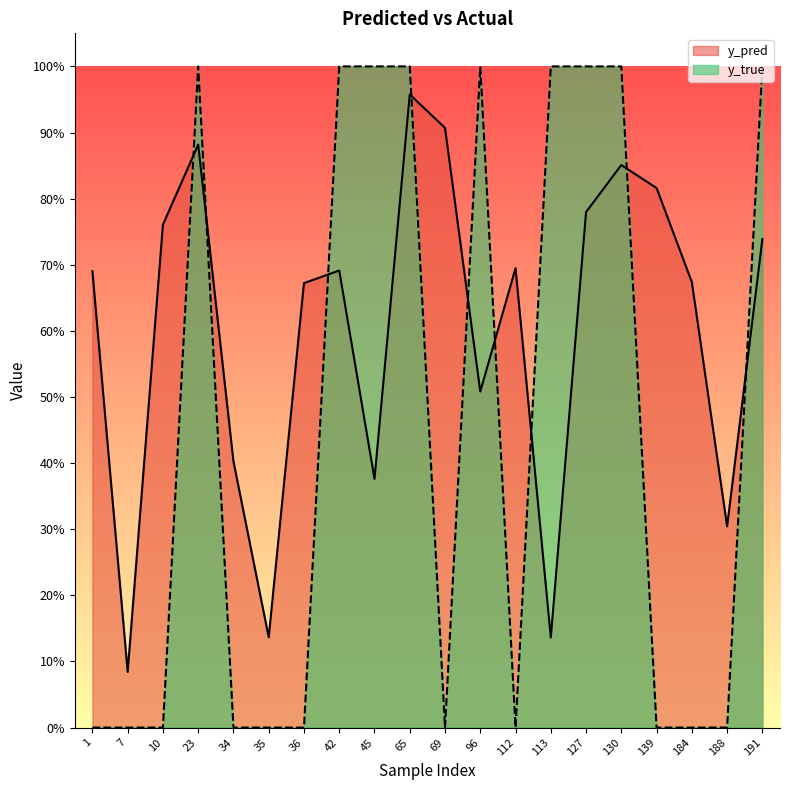

How many interior local valleys does the y_pred series have?

6